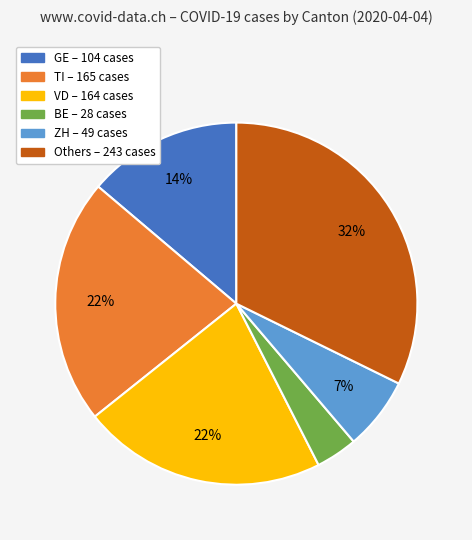

Is there any slice that represents more than half of the pie?

No